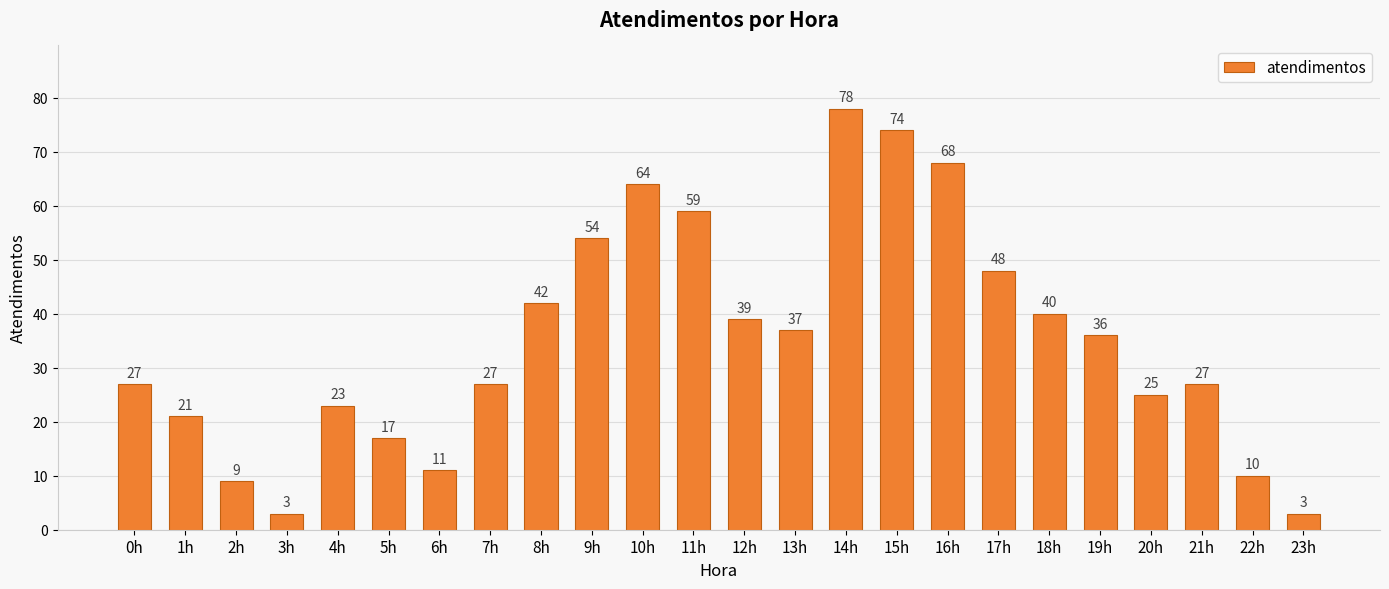

What is the maximum value shown in the chart?

78